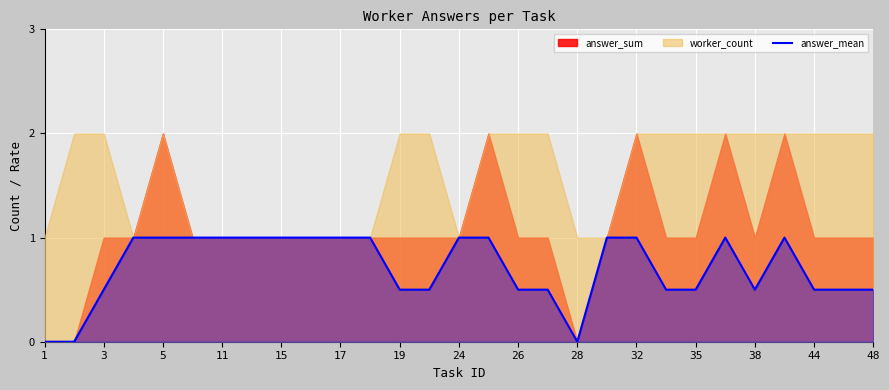

Is it true that answer_mean equals 0.4 at 5?

False